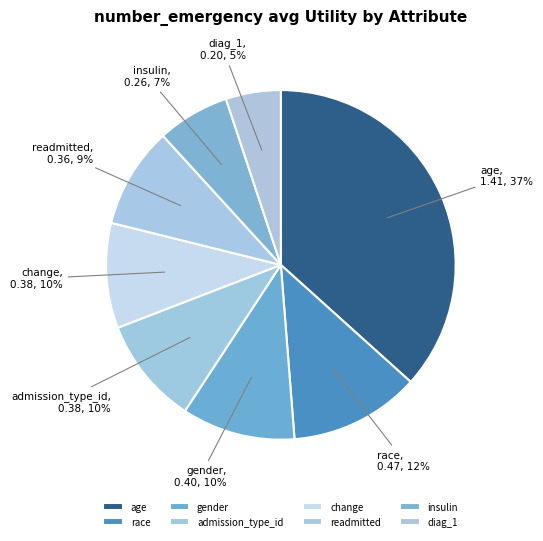

Do race and gender together represent more than half of the pie?

No